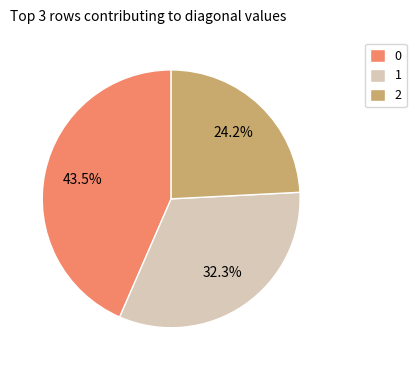

How many segments does this pie chart have?

3